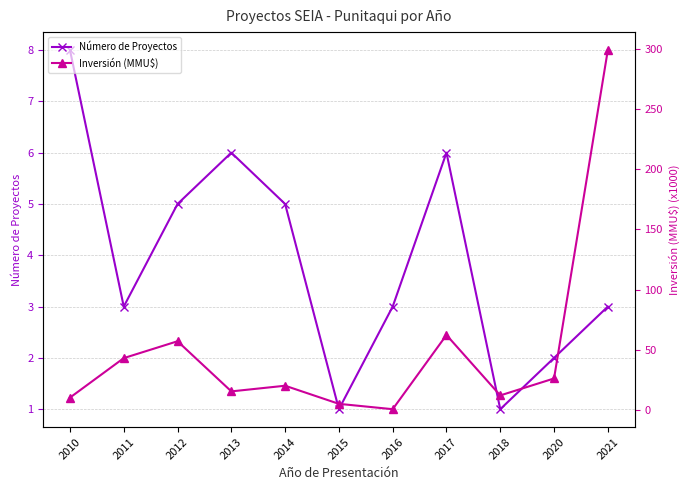

How many data points does each series have?

11